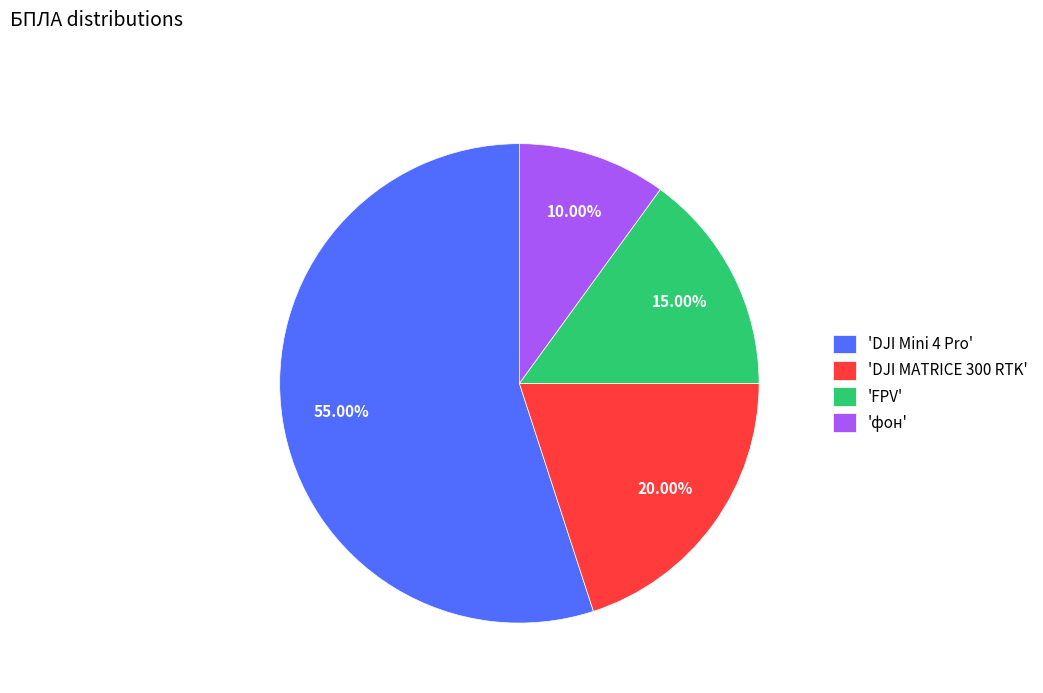

Does 'DJI Mini 4 Pro' represent more than half of the total?

Yes